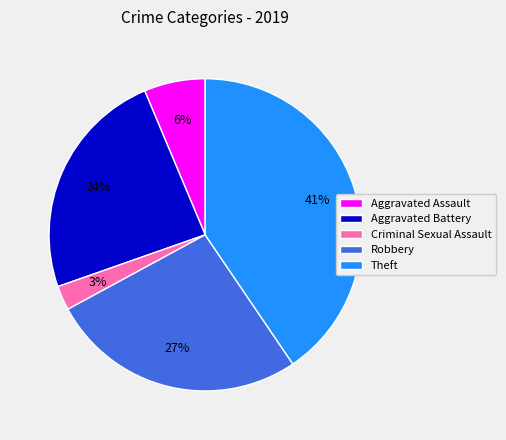

Is it true that Aggravated Assault is 6% of the pie?

True